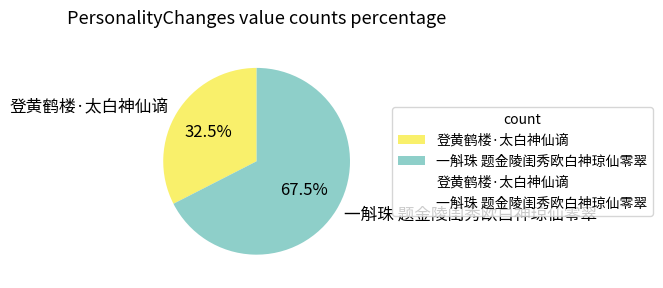

What portion of the pie excludes 一斛珠 题金陵闺秀欧白神琼仙零翠?

32.5%